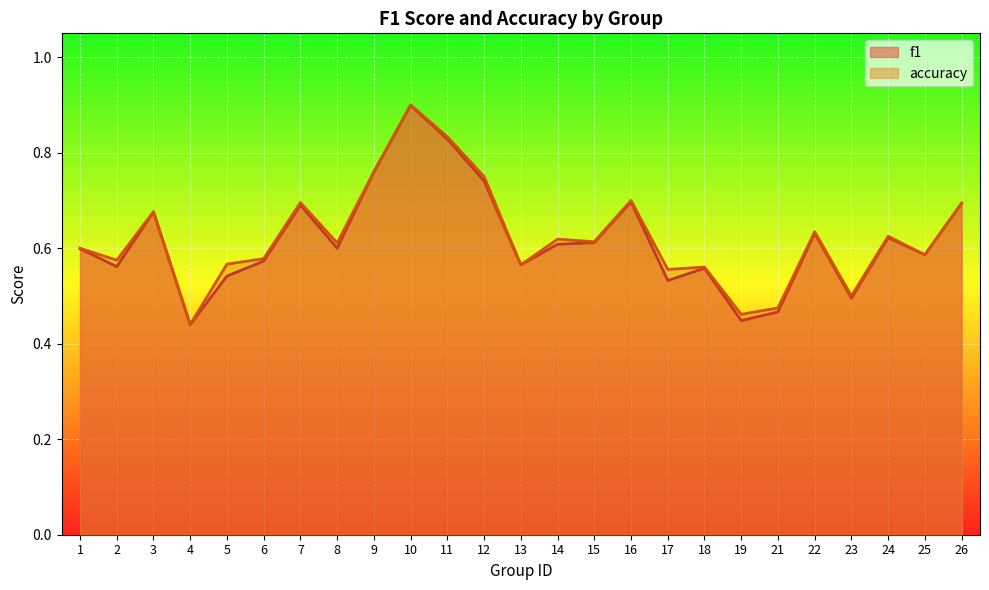

What is the value of the f1 point at the 4th from the left?

0.4